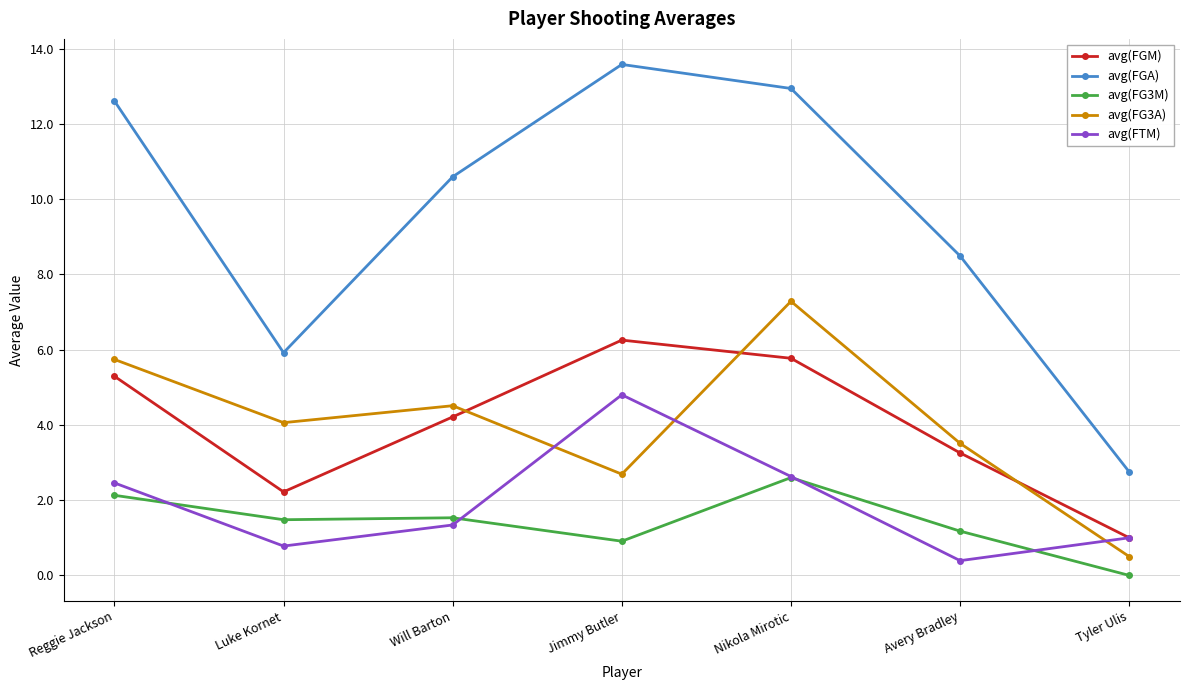

True or false: avg(FGA) has more than 0 interior local peaks.

True